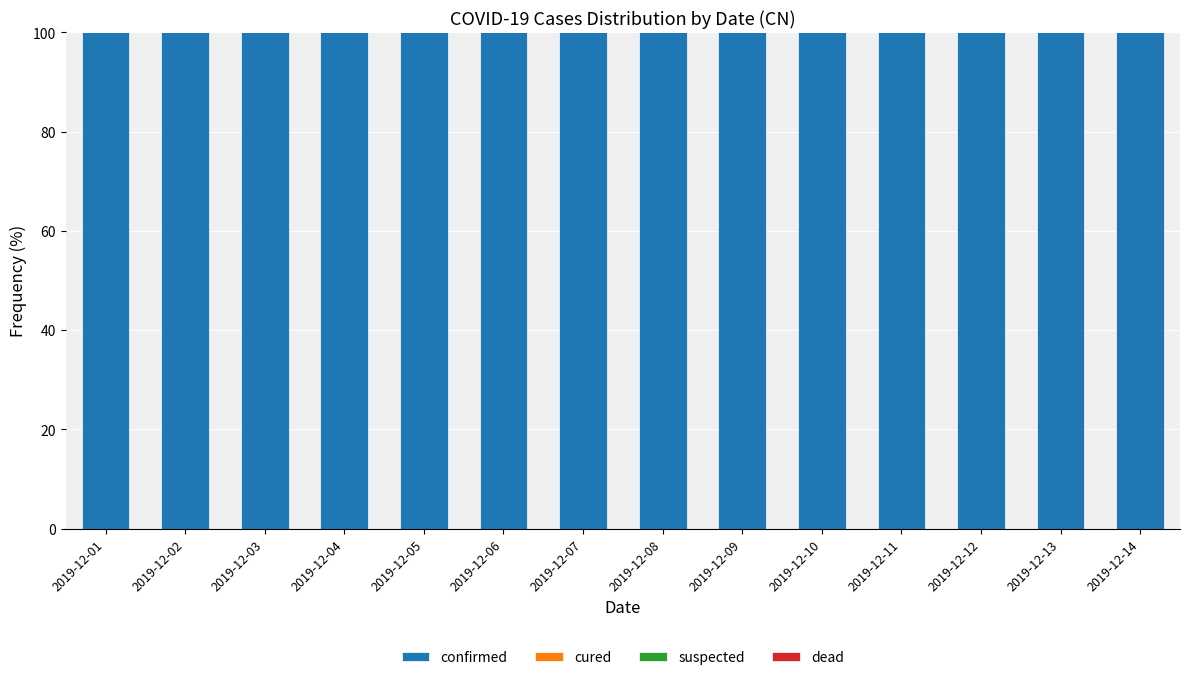

Count the number of data series in this chart.

4